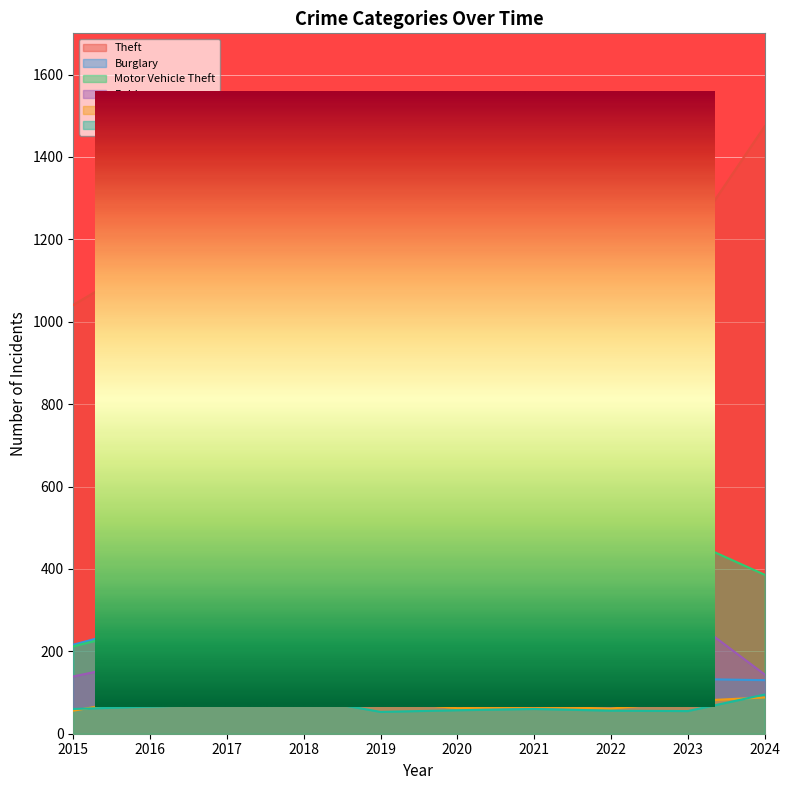

True or false: Burglary has a value of 218 at 2018.

True